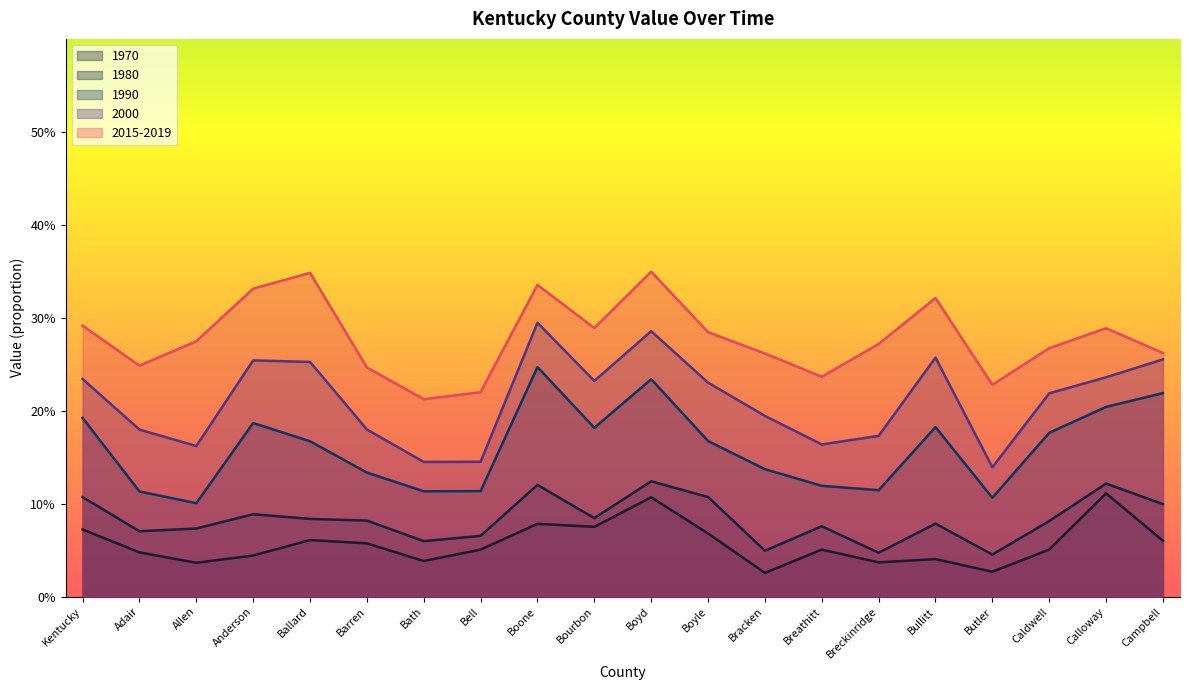

Does the chart display data point markers on the line(s)?

No